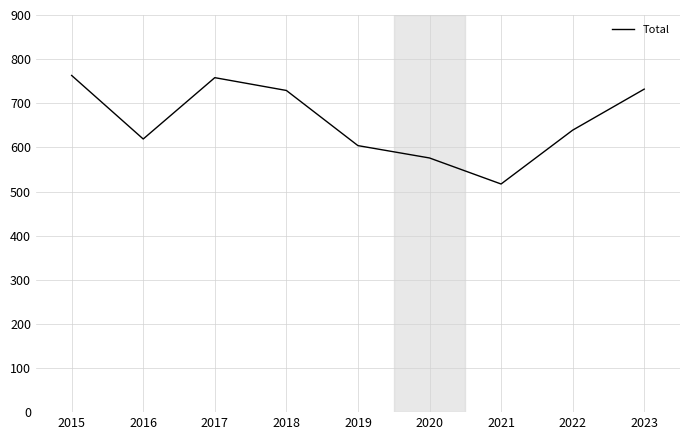

At which category does the data reach its first local peak?

2017